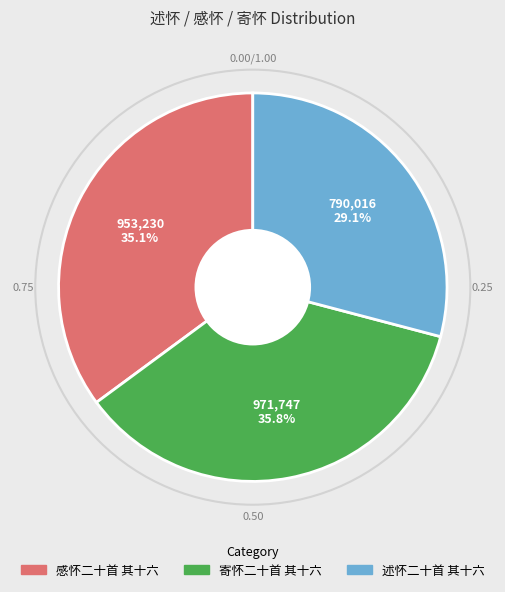

How many slices are in this pie chart?

3